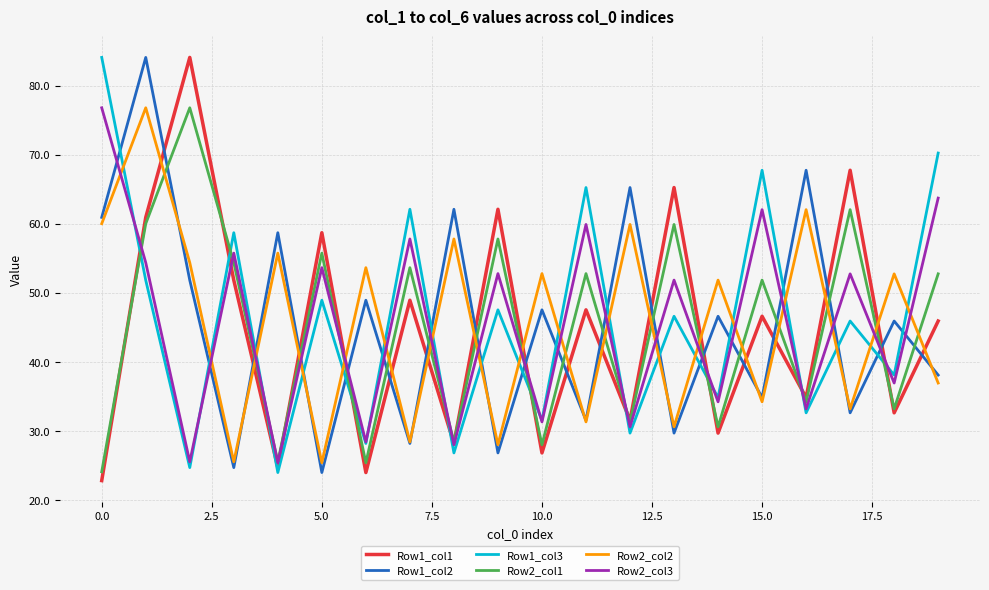

How many intersections are there between Row2_col3 and Row2_col2?

18